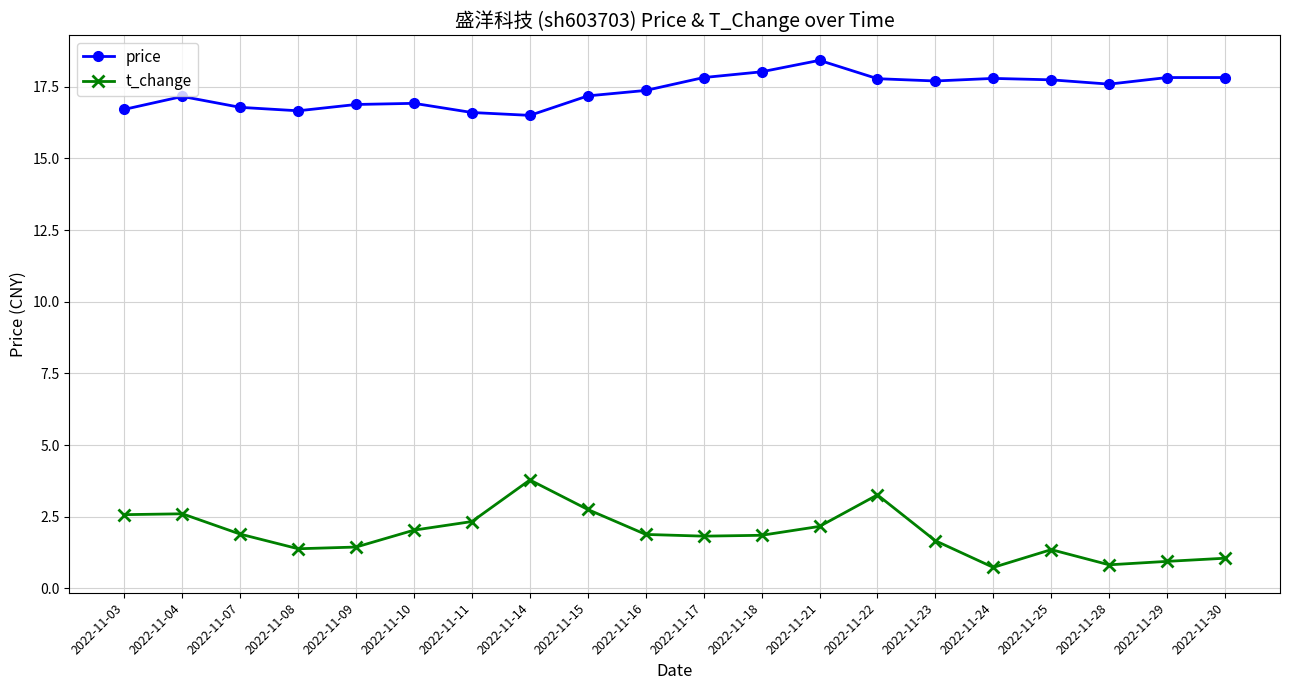

True or false: price has more than 2 points higher than both neighbors.

True